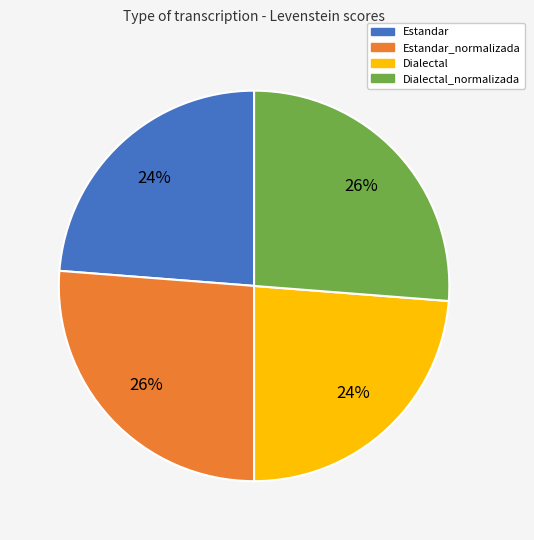

Is there a majority slice in this chart?

No